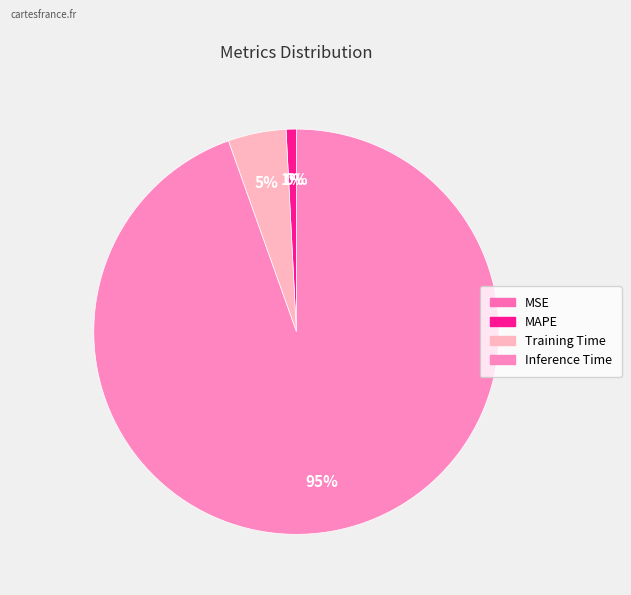

Is the sum of Inference Time and Training Time greater than half?

Yes